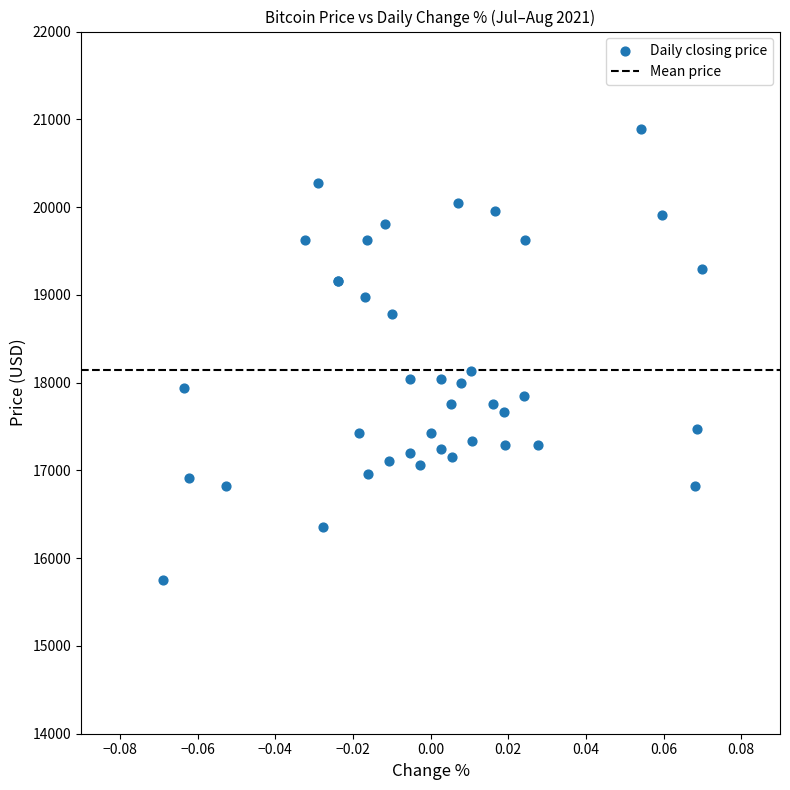

What Y value in the scatter plot is closest to 18318?

18131